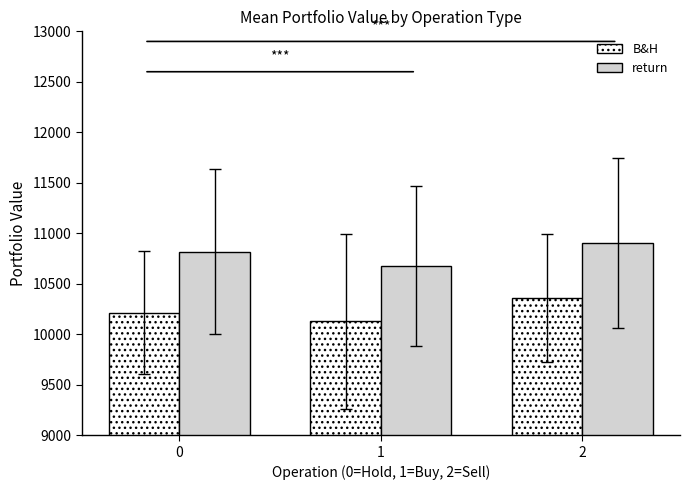

At which category is the sum across all series the highest?

2